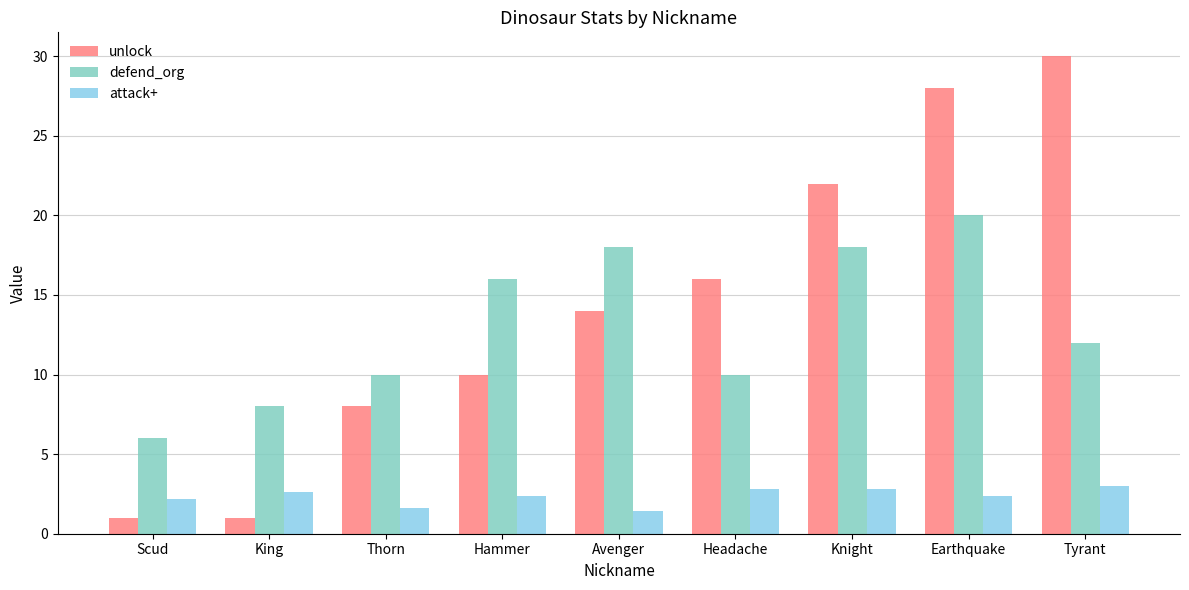

What is the label of the 5th bar from the right?

Avenger